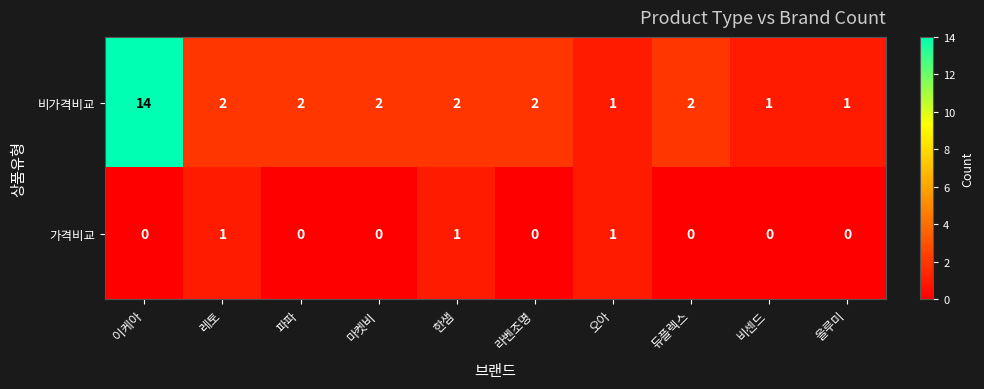

The value of 가격비교 at 오아 is 1. True or false?

True